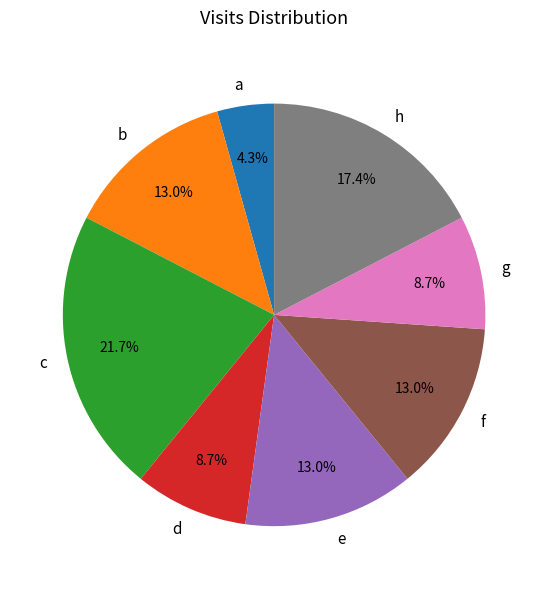

Does g account for over 50% of the chart?

No